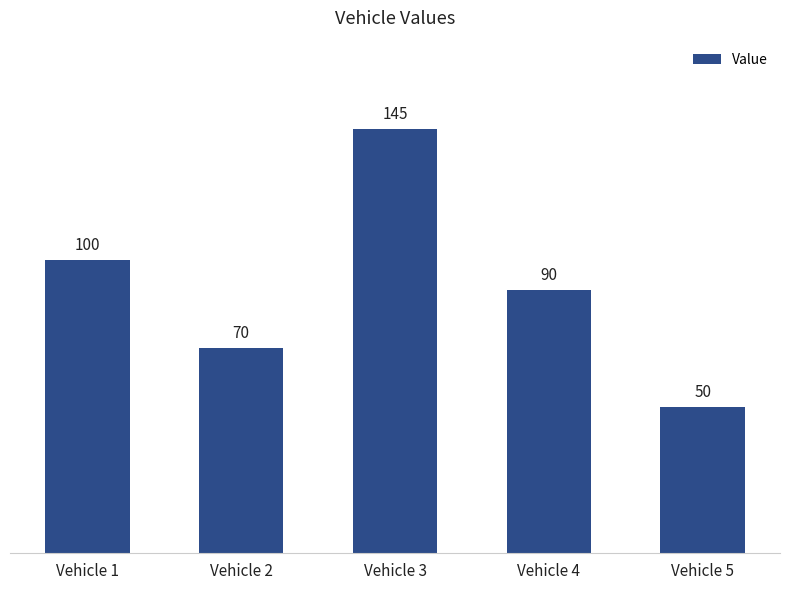

What is the change in value from Vehicle 1 to Vehicle 3?

+45